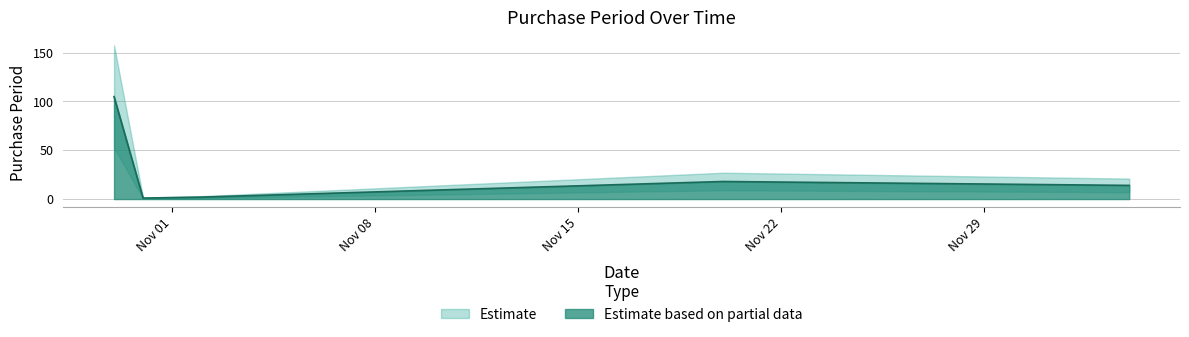

Approximately how many times larger is the value at 2017-10-31 compared to 2017-12-04?

0.1